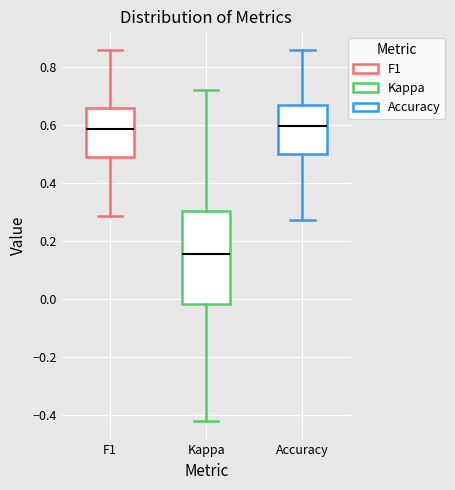

Which box has the lowest median line?

Kappa